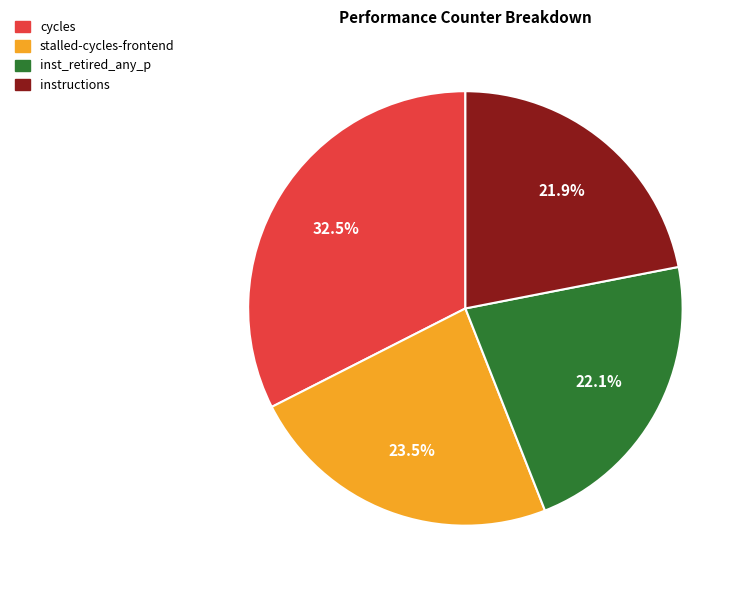

Does any single category account for the majority?

No